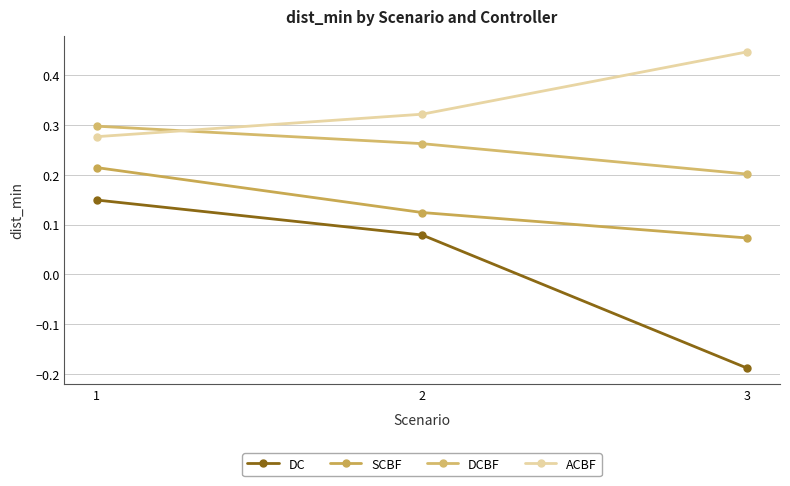

What is the total value across all series at 2?

0.8